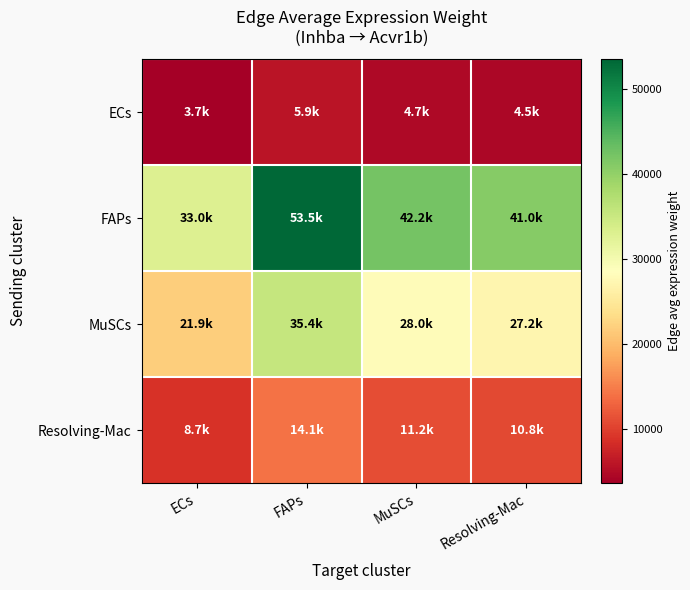

Reading left to right, extract all data points from this chart.

ECs: ECs=3651.6	FAPs=5913.5	MuSCs=4671.3	Resolving-Mac=4531.4
FAPs: ECs=33005.5	FAPs=53450.3	MuSCs=42222.4	Resolving-Mac=40957.9
MuSCs: ECs=21890.2	FAPs=35449.8	MuSCs=28003.2	Resolving-Mac=27164.5
Resolving-Mac: ECs=8731.2	FAPs=14139.6	MuSCs=11169.4	Resolving-Mac=10834.9